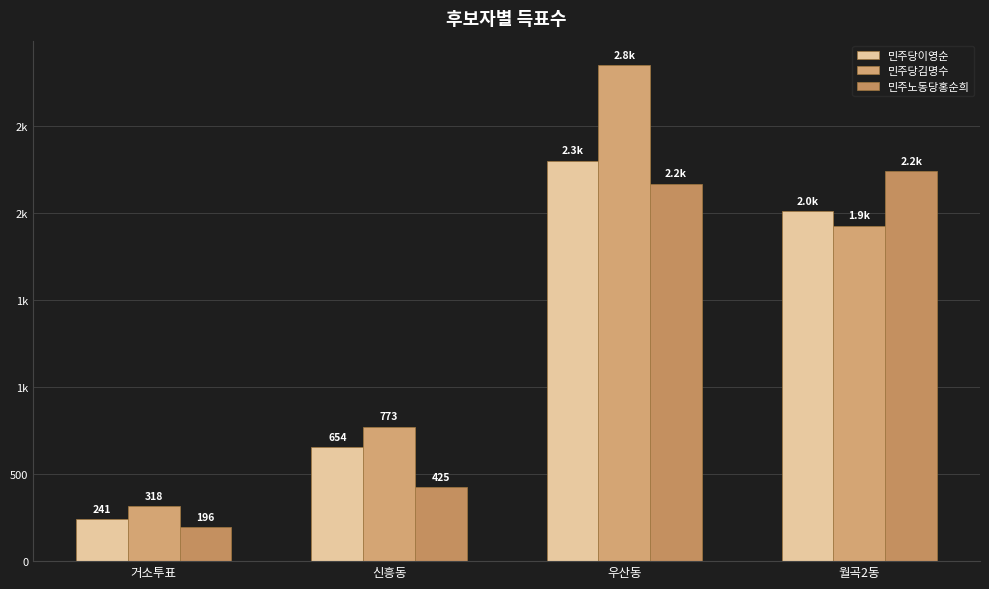

Are the bars horizontal?

No